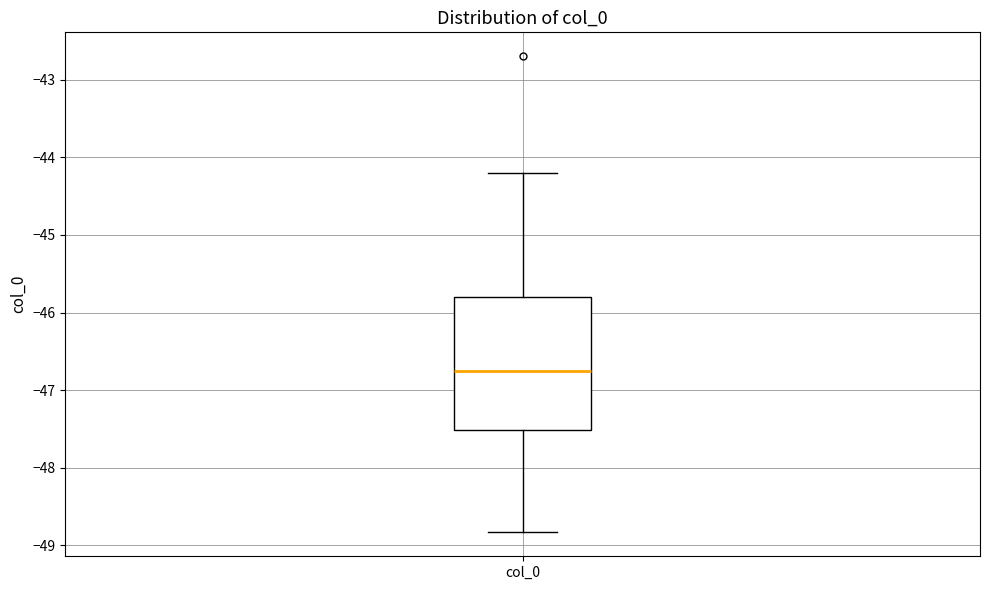

Transcribe this box plot: give where the median line is, the range the box spans, and where the two whiskers end, as read against the y-axis. The values are not printed on the chart, so give them approximately, as read against the axis.

median -46.7, box -47.5 to -45.8, whiskers -48.8 to -44.2